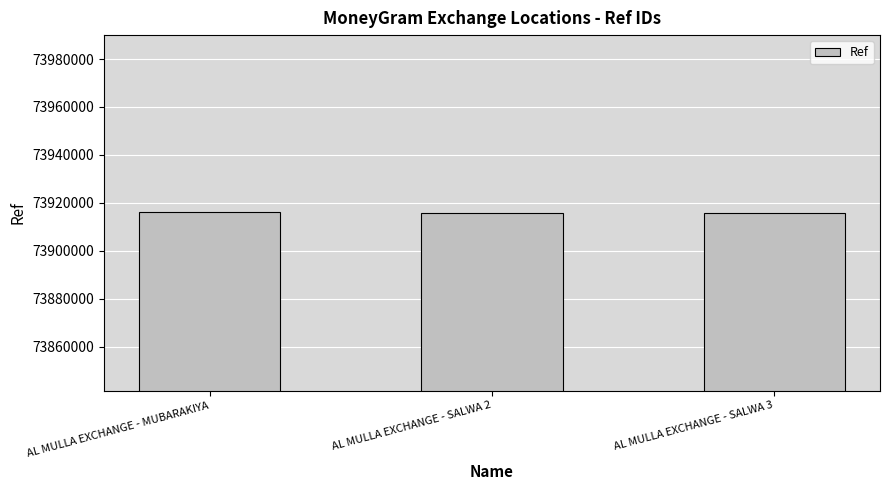

What is the minimum value shown in the chart?

73915588